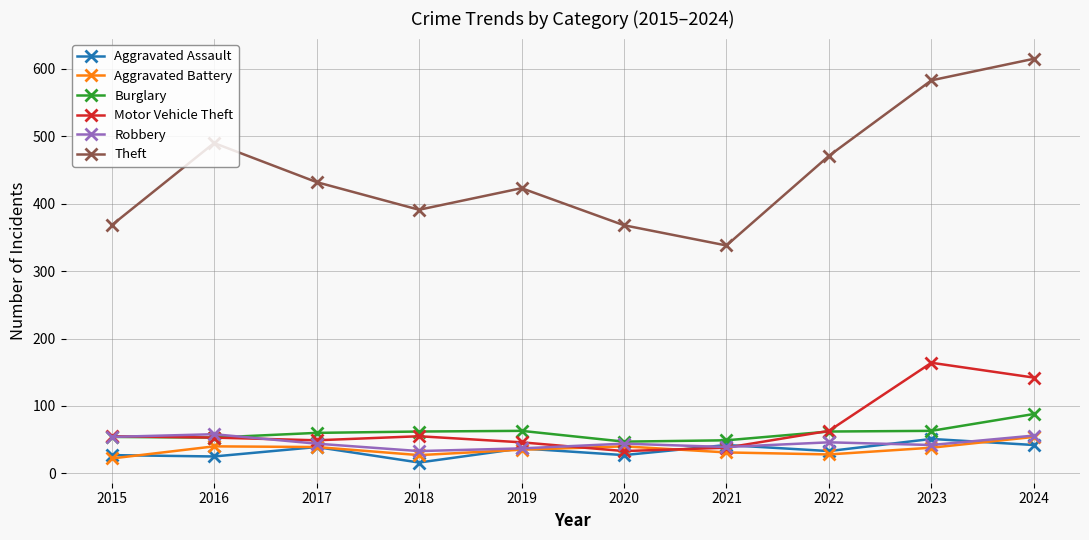

What is the difference between the Aggravated Battery values at 2023 and 2022?

10